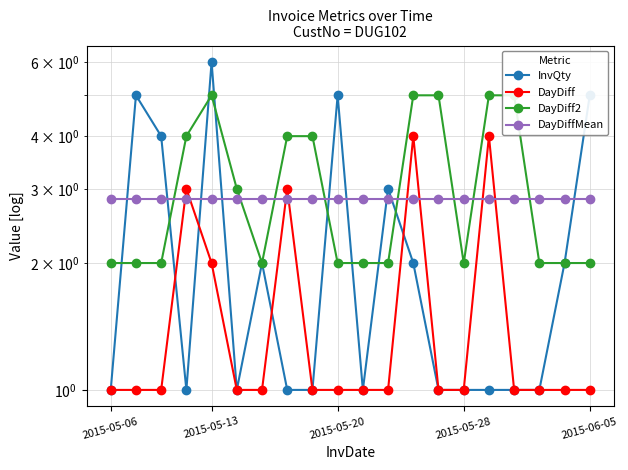

Rank the series by their average value, from highest to lowest.

DayDiff2, DayDiffMean, InvQty, DayDiff